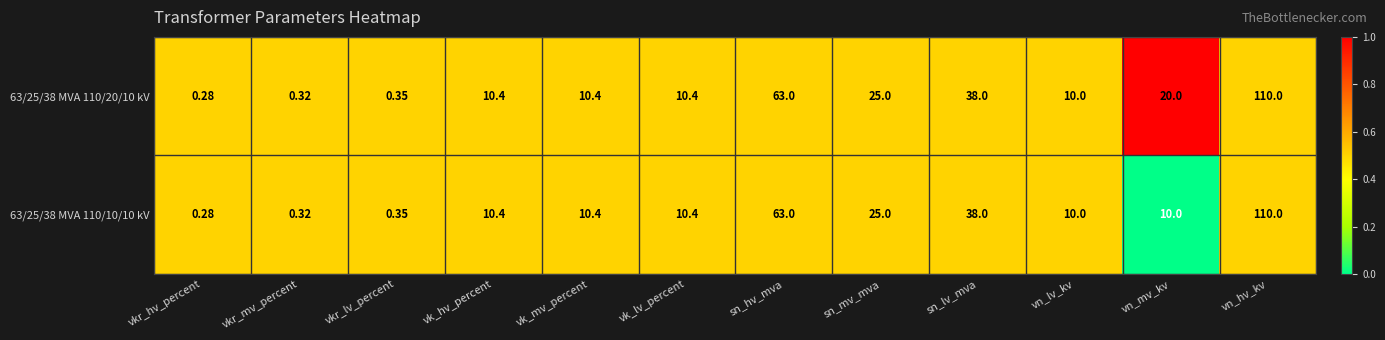

What is the greatest value displayed?

110.0